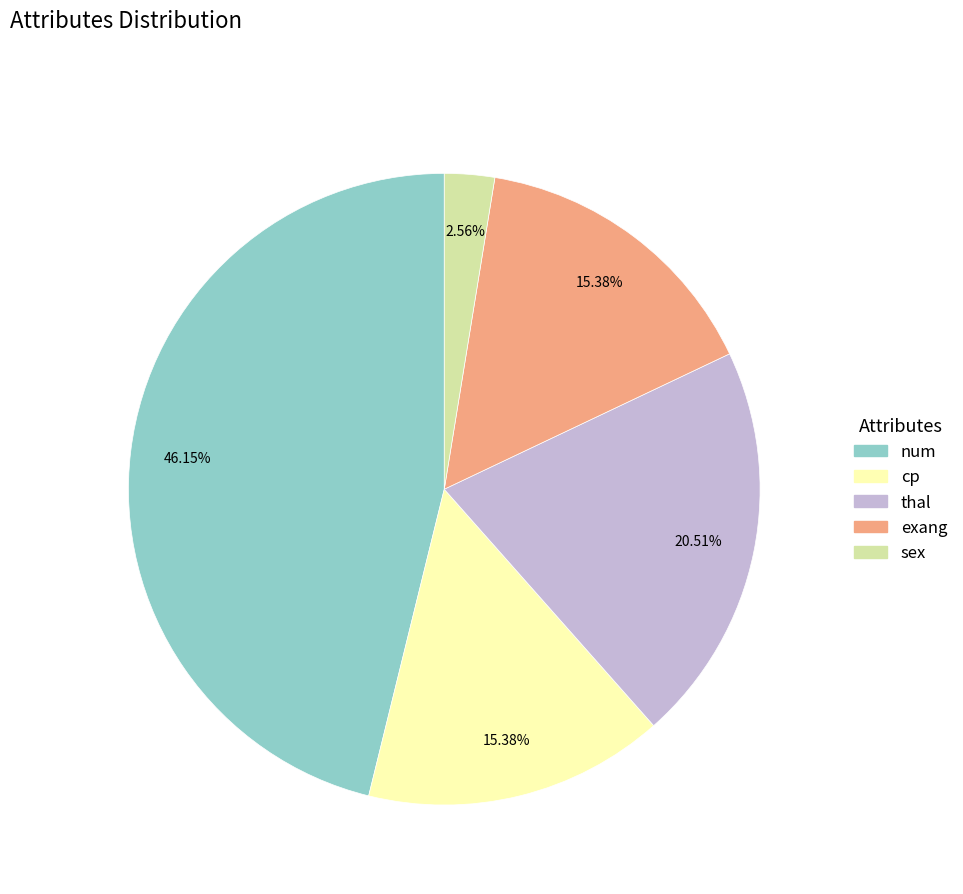

What percentage is NOT represented by sex?

97.4%